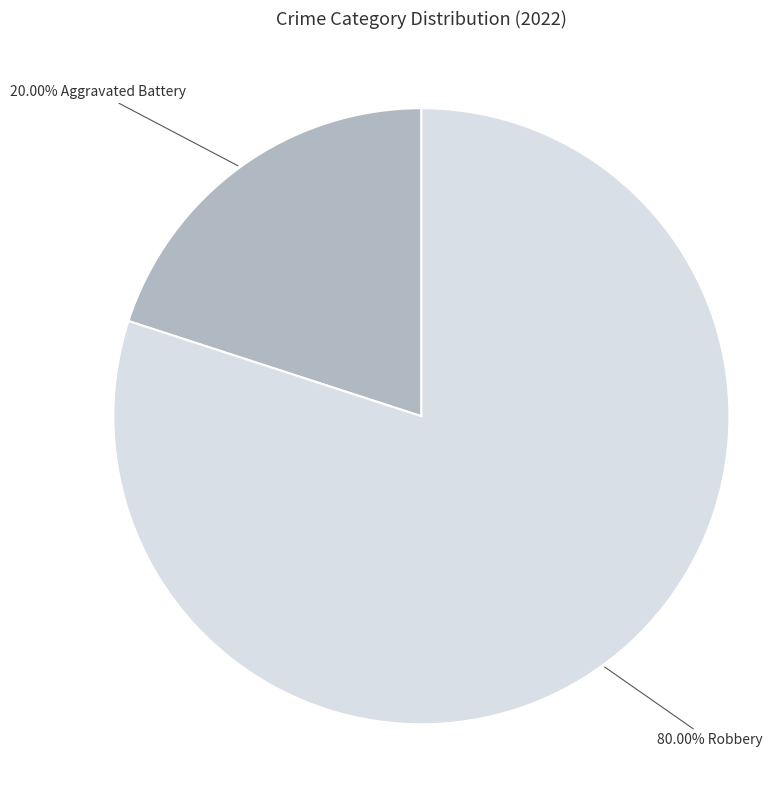

Is there any slice that represents more than half of the pie?

Yes